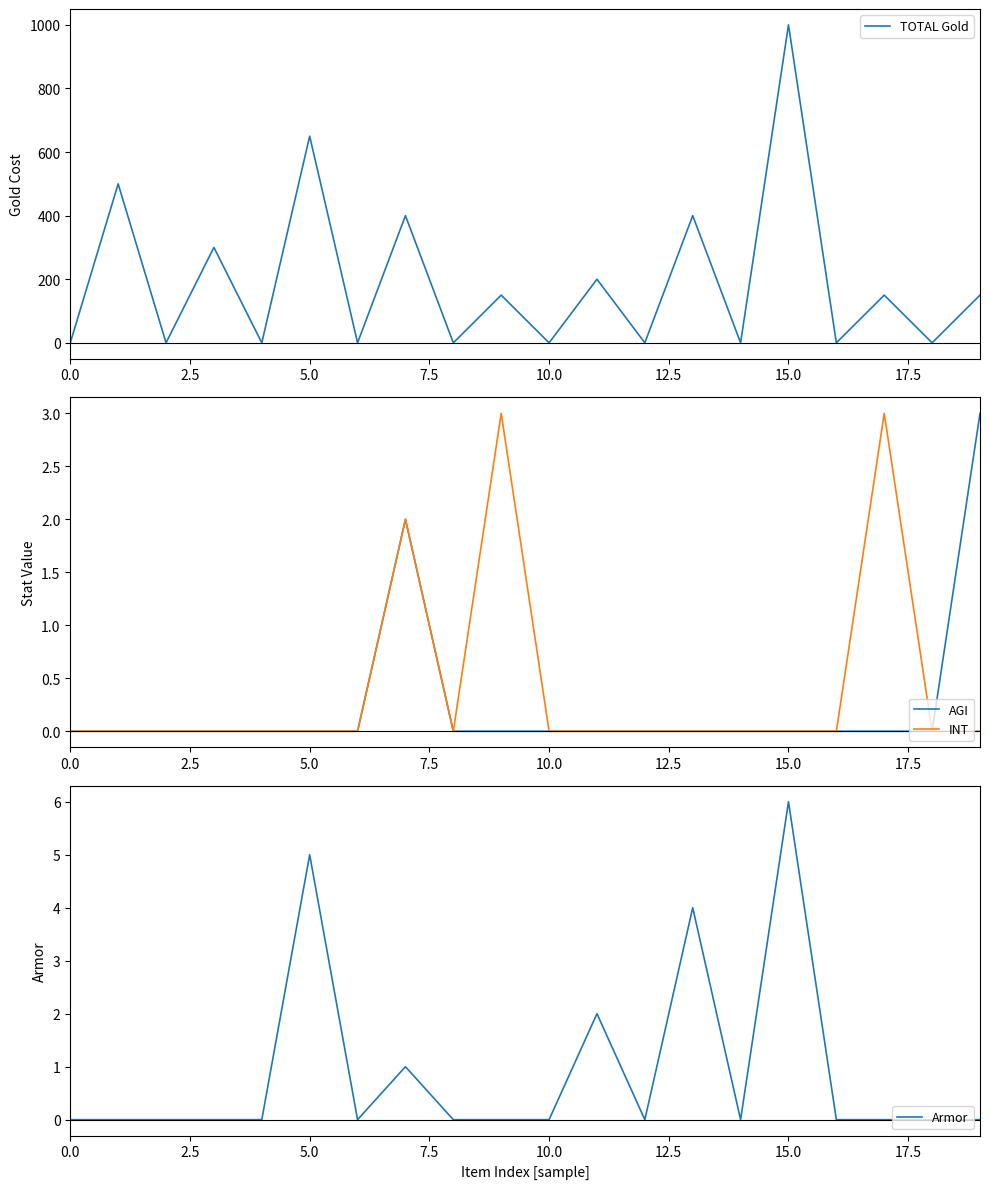

At which category is the sum across all series the highest?

15